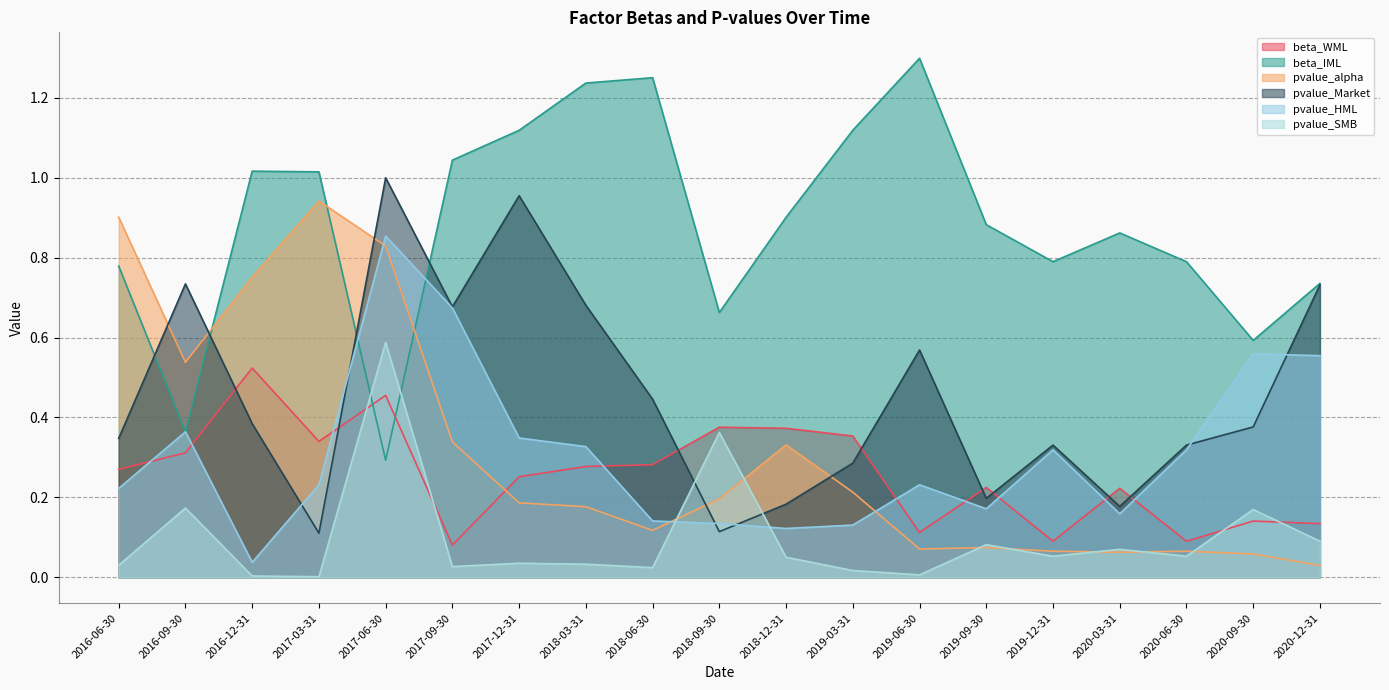

Does the chart have visible grid lines?

Yes